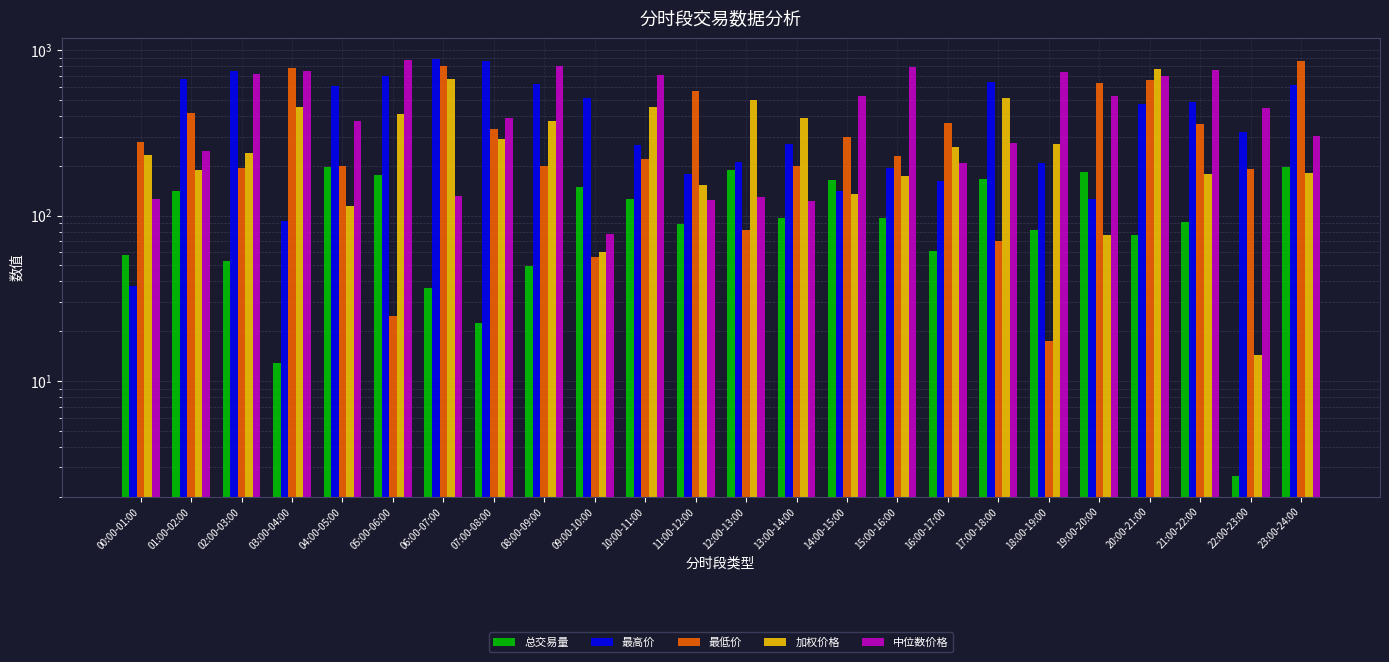

Count the number of categories in the chart.

24